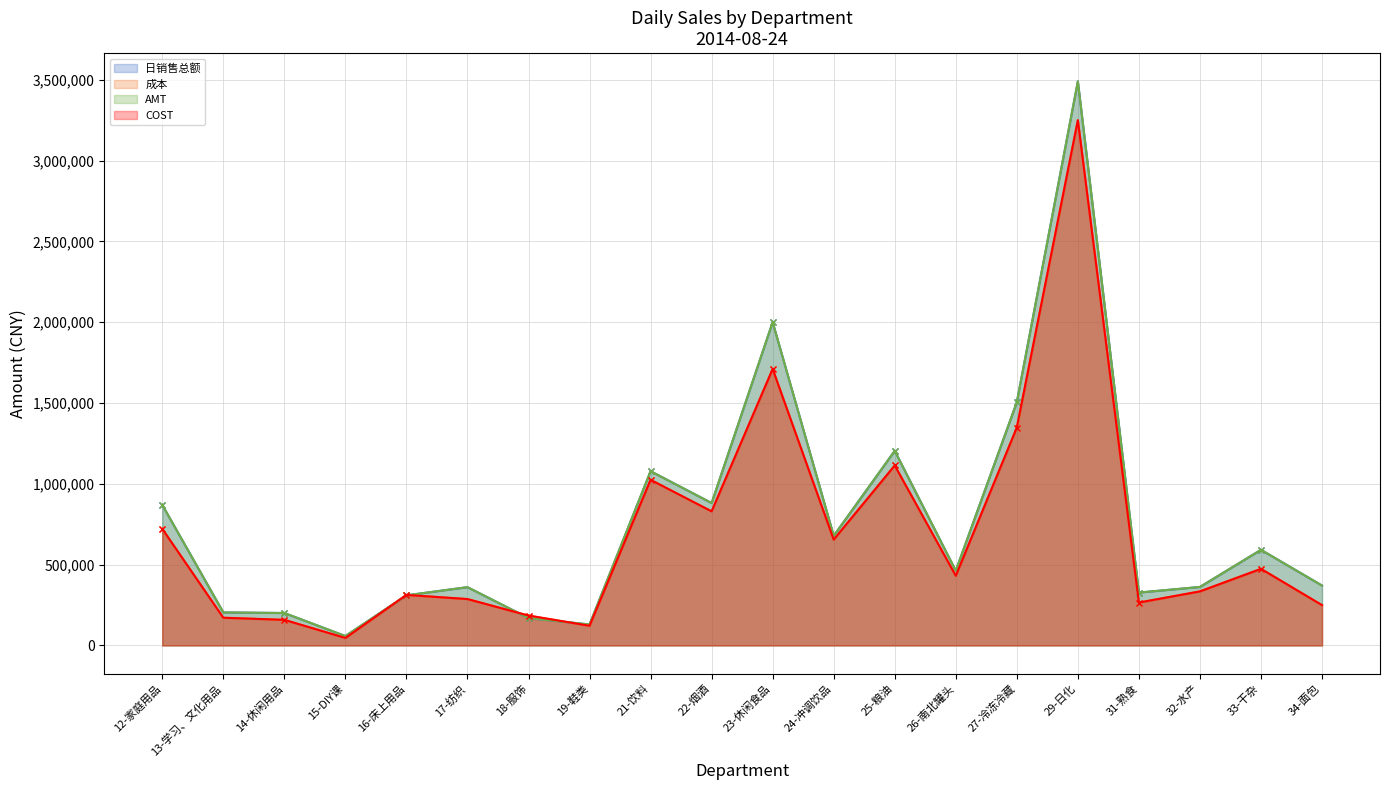

Reading right to left, what are all the values shown in this chart?

日销售总额: 34-面包=370689.1	33-干杂=591669.8	32-水产=361923.7	31-熟食=327145.9	29-日化=3489967.6	27-冷冻冷藏=1504876.9	26-南北罐头=462218.5	25-粮油=1204007.3	24-冲调饮品=678327.4	23-休闲食品=2000370.2	22-烟酒=881024.7	21-饮料=1078099.1	19-鞋类=129732.2	18-服饰=169440.7	17-纺织=360589.6	16-床上用品=310098.2	15-DIY课=58248.2	14-休闲用品=200593.4	13-学习、文化用品=204360.8	12-家庭用品=869774.3
成本: 34-面包=249415.2	33-干杂=473788.9	32-水产=334339.2	31-熟食=265363.3	29-日化=3249437.2	27-冷冻冷藏=1347742.6	26-南北罐头=430932.1	25-粮油=1113348.2	24-冲调饮品=654620.2	23-休闲食品=1710289.3	22-烟酒=829493.7	21-饮料=1024716.5	19-鞋类=121669.8	18-服饰=184865.4	17-纺织=286939.8	16-床上用品=312643.7	15-DIY课=46345.2	14-休闲用品=158347.2	13-学习、文化用品=171432.8	12-家庭用品=721311.6
AMT: 34-面包=370689.0	33-干杂=591669.8	32-水产=361923.7	31-熟食=327145.9	29-日化=3489969.1	27-冷冻冷藏=1504877.7	26-南北罐头=462218.3	25-粮油=1204007.3	24-冲调饮品=678327.4	23-休闲食品=2000370.6	22-烟酒=881024.7	21-饮料=1078098.8	19-鞋类=129732.2	18-服饰=169440.7	17-纺织=360589.8	16-床上用品=310098.2	15-DIY课=58248.2	14-休闲用品=200595.9	13-学习、文化用品=204361.0	12-家庭用品=869775.1
COST: 34-面包=249415.3	33-干杂=473788.9	32-水产=334339.2	31-熟食=265363.3	29-日化=3249437.2	27-冷冻冷藏=1347742.6	26-南北罐头=430932.1	25-粮油=1113348.2	24-冲调饮品=654620.2	23-休闲食品=1710289.3	22-烟酒=829493.7	21-饮料=1024716.5	19-鞋类=121669.8	18-服饰=184865.4	17-纺织=286939.8	16-床上用品=312643.7	15-DIY课=46345.2	14-休闲用品=158347.2	13-学习、文化用品=171432.7	12-家庭用品=721311.7